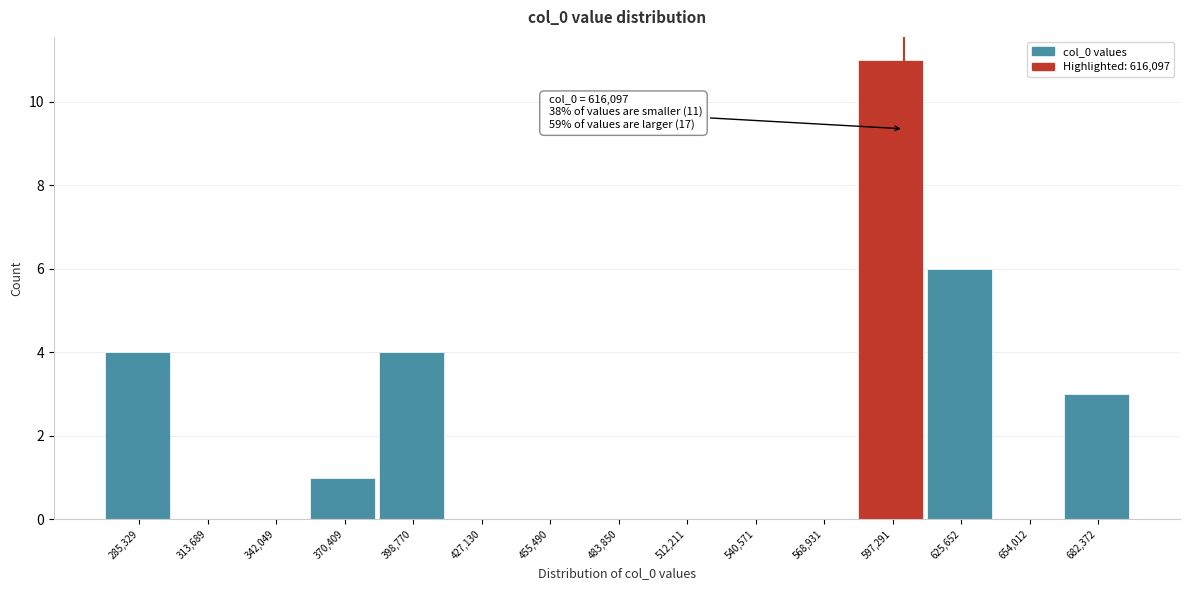

Reading left to right, transcribe all the data shown in this chart.

285,329=4	313,689=0	342,049=0	370,409=1	398,770=4	427,130=0	455,490=0	483,850=0	512,211=0	540,571=0	568,931=0	597,291=11	625,652=6	654,012=0	682,372=3